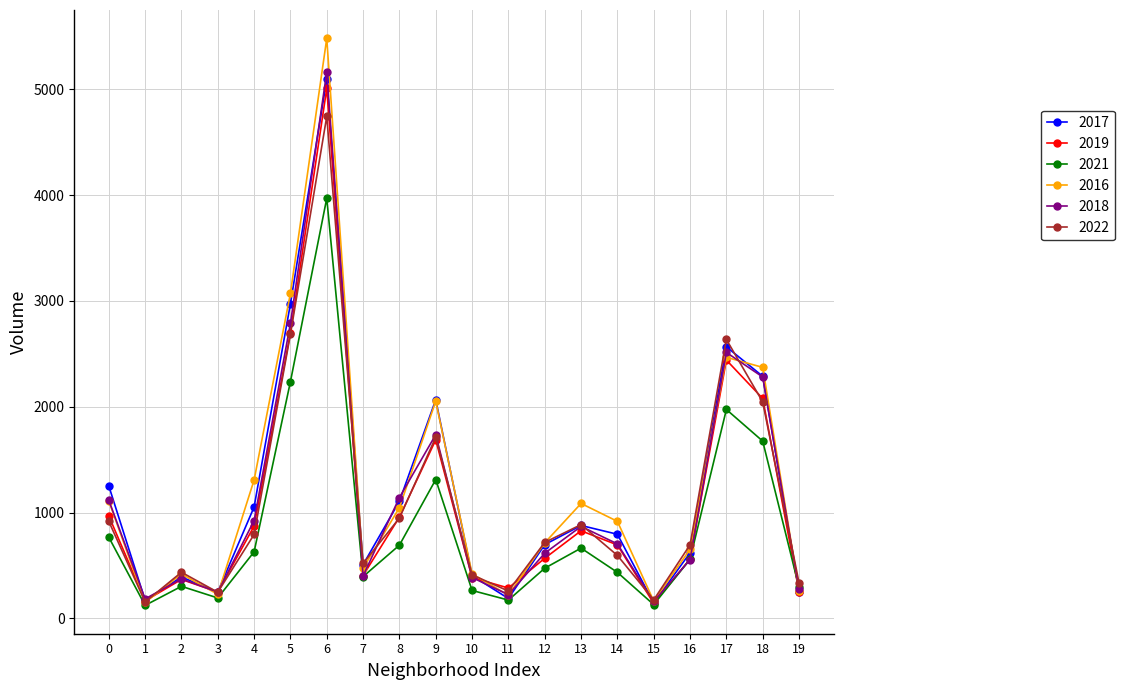

List the series in order of their peak value, lowest first.

2021, 2022, 2019, 2017, 2018, 2016